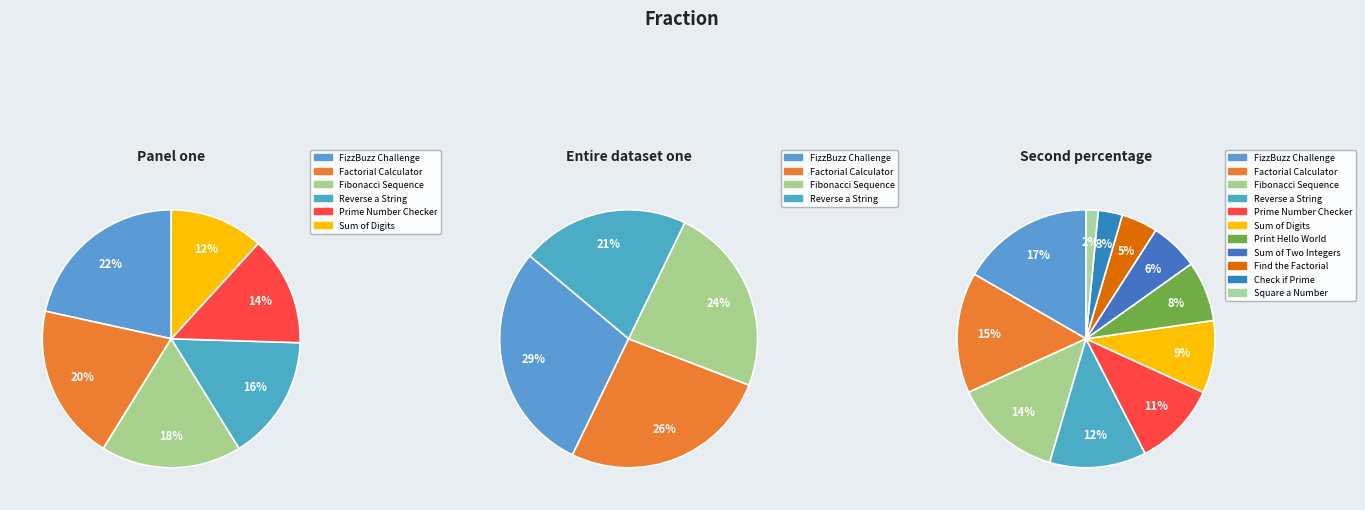

What is the smallest slice in the pie chart?

Square a Number